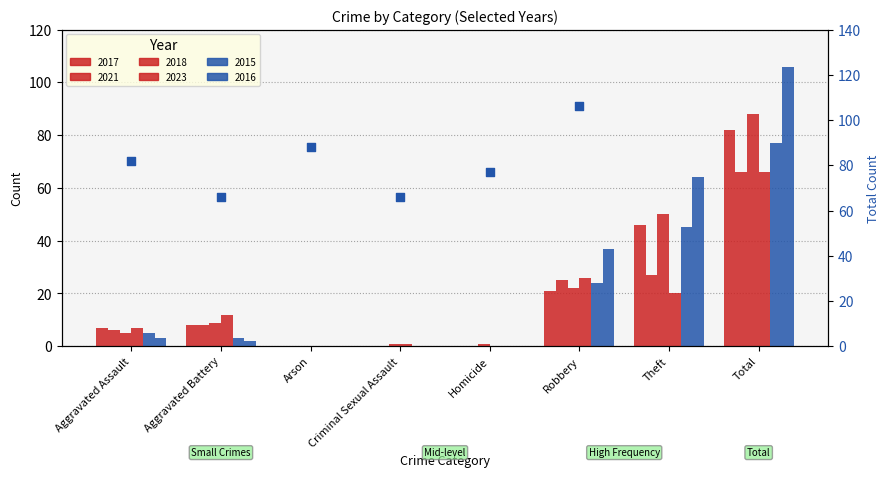

What is the change in value from Aggravated Assault to Robbery?

+24